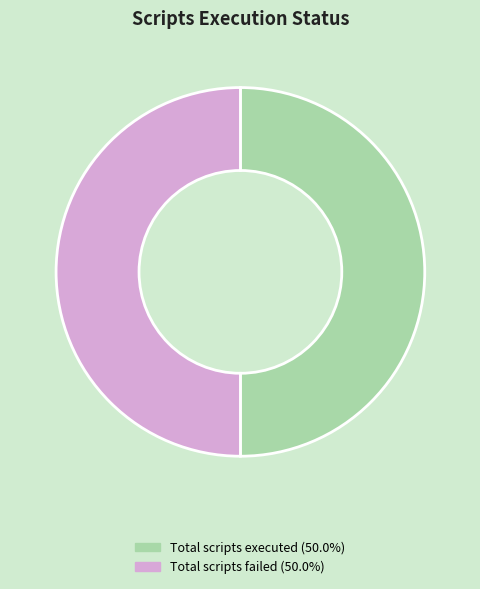

How many segments does this pie chart have?

2